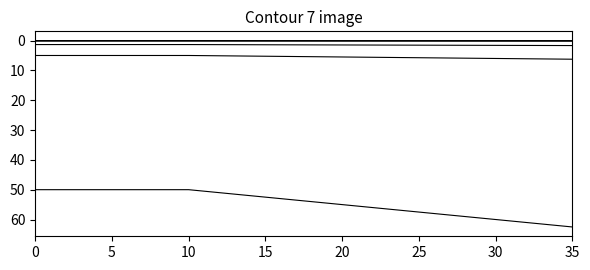

How many lines are shown in the chart?

6